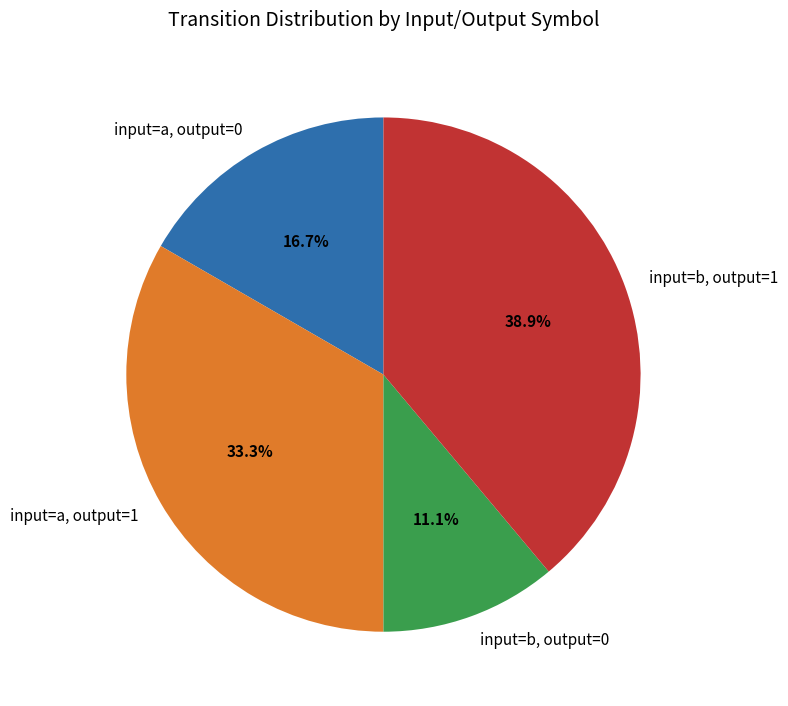

Count the number of slices in the pie.

4